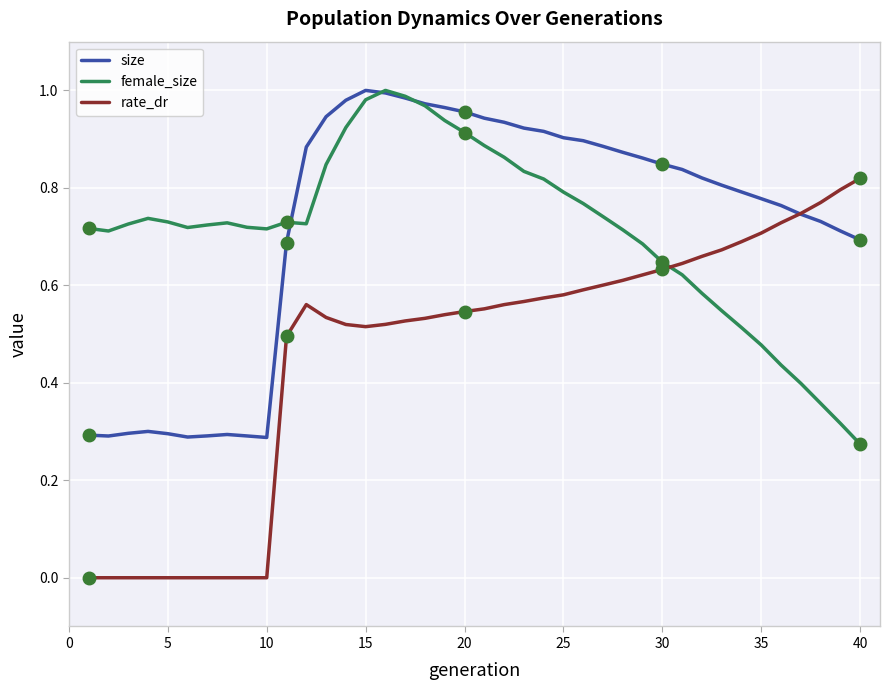

How many lines are shown in the chart?

3